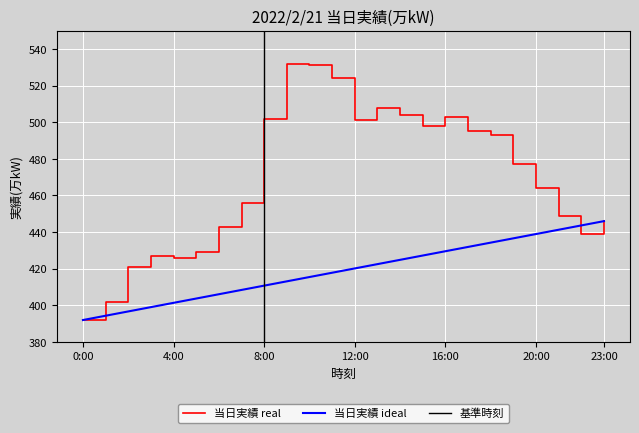

What is the lowest value of the 当日実績 ideal series?

392.0